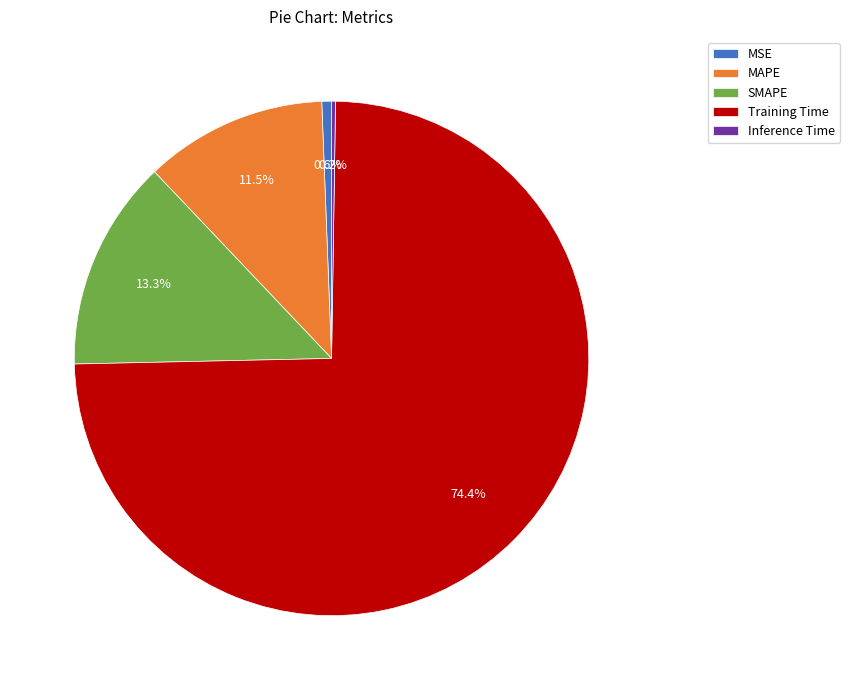

Is MAPE the majority of the pie?

No